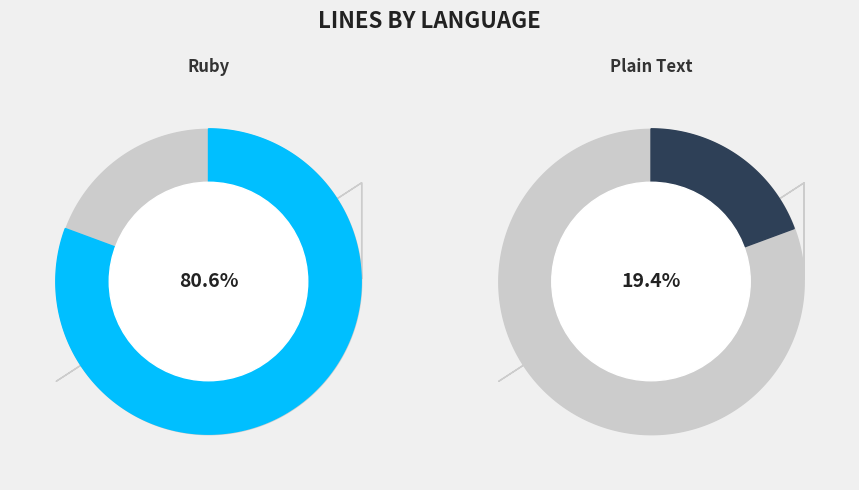

To the nearest percent, what portion does Plain Text represent?

19%